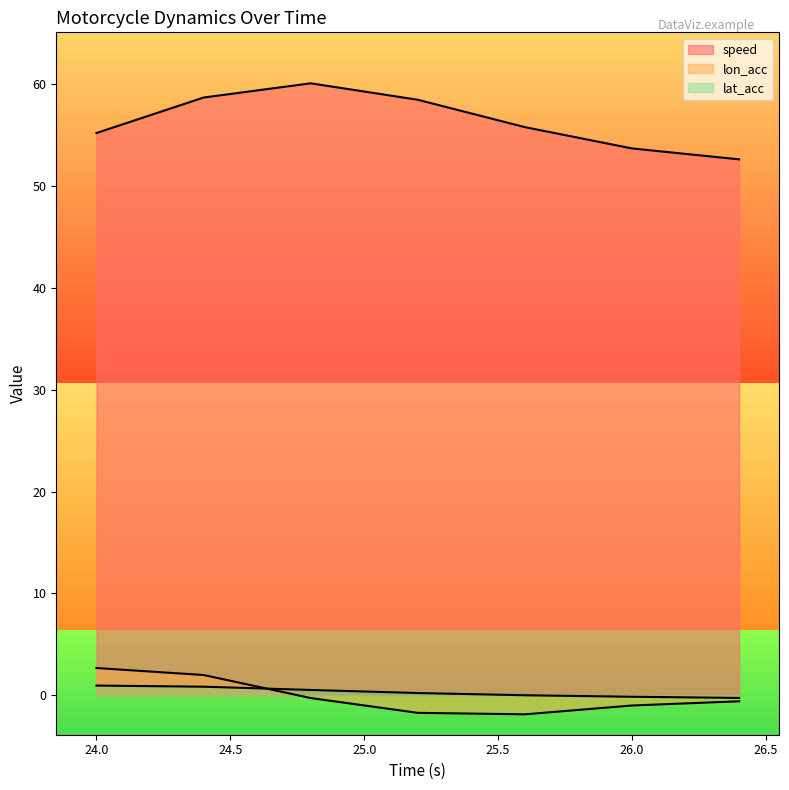

How many lines are shown in the chart?

3